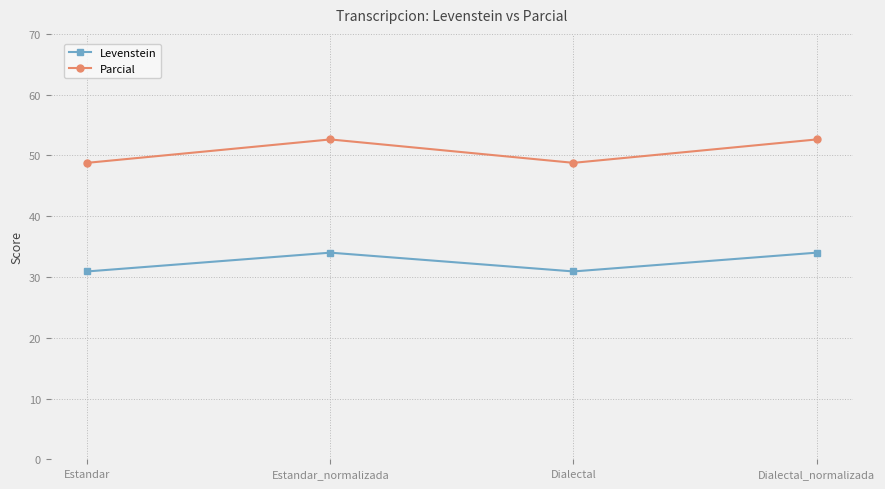

True or false: Parcial and Levenstein intersect in this chart.

False